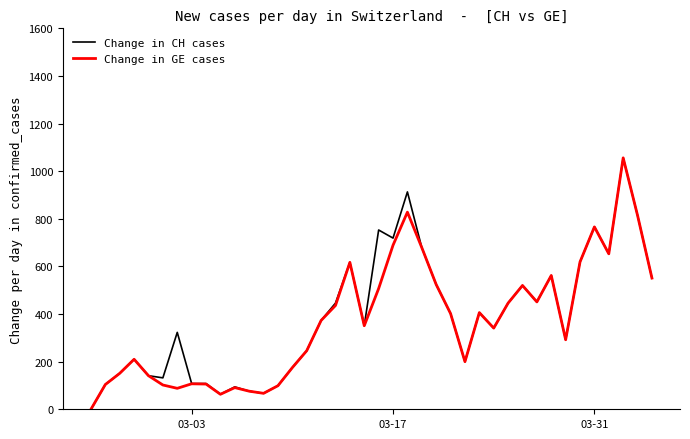

What is the greatest value displayed?

1056